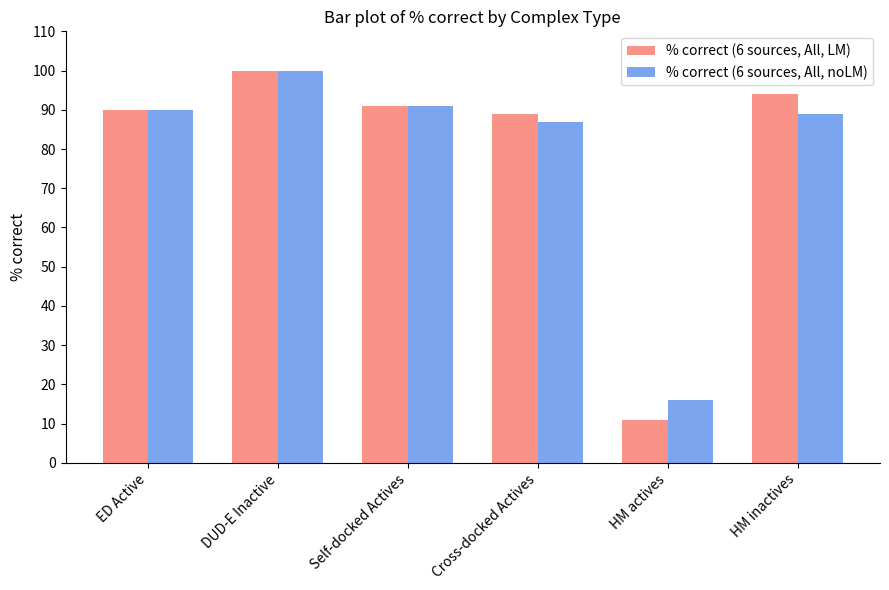

Rank the series by their average value, from lowest to highest.

% correct (6 sources, All, noLM), % correct (6 sources, All, LM)